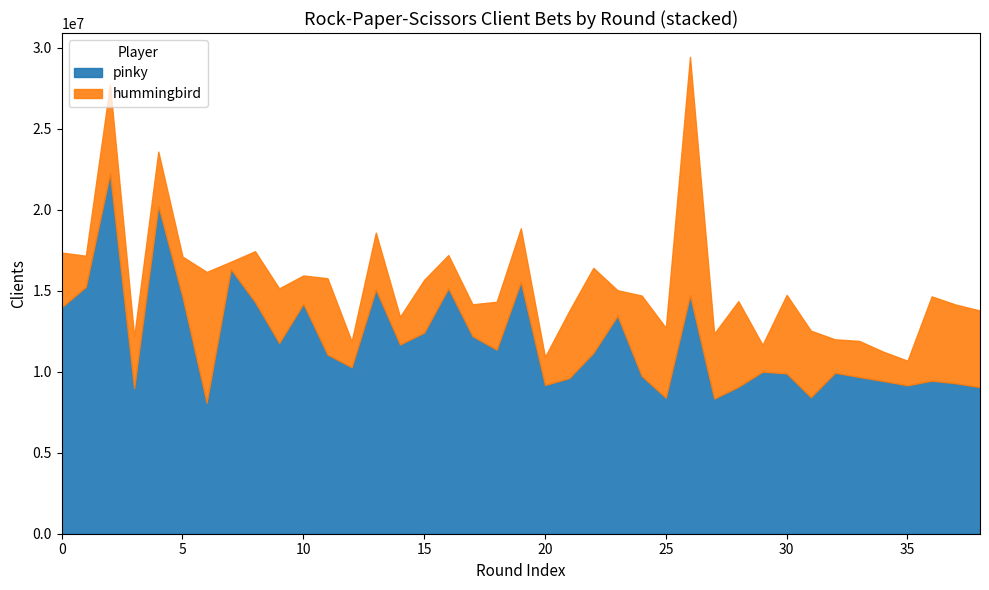

True or false: hummingbird and pinky cross at least once.

False